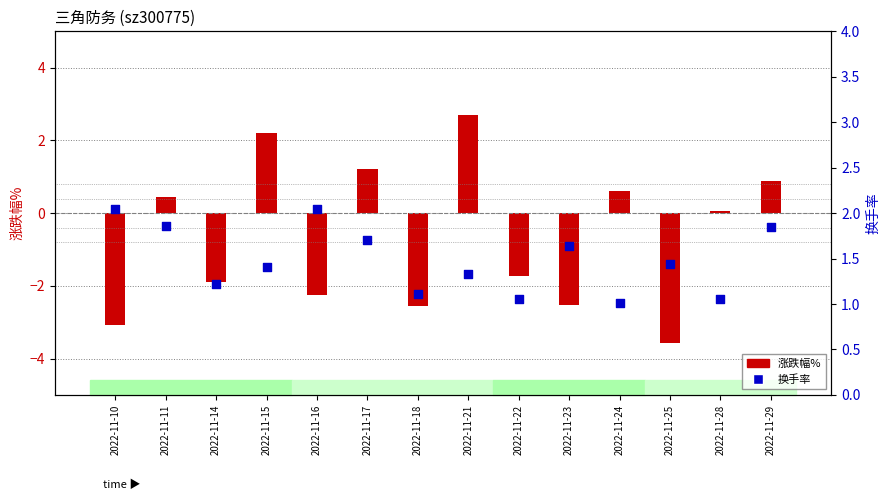

At which category is the sum across all series the highest?

2022-11-21